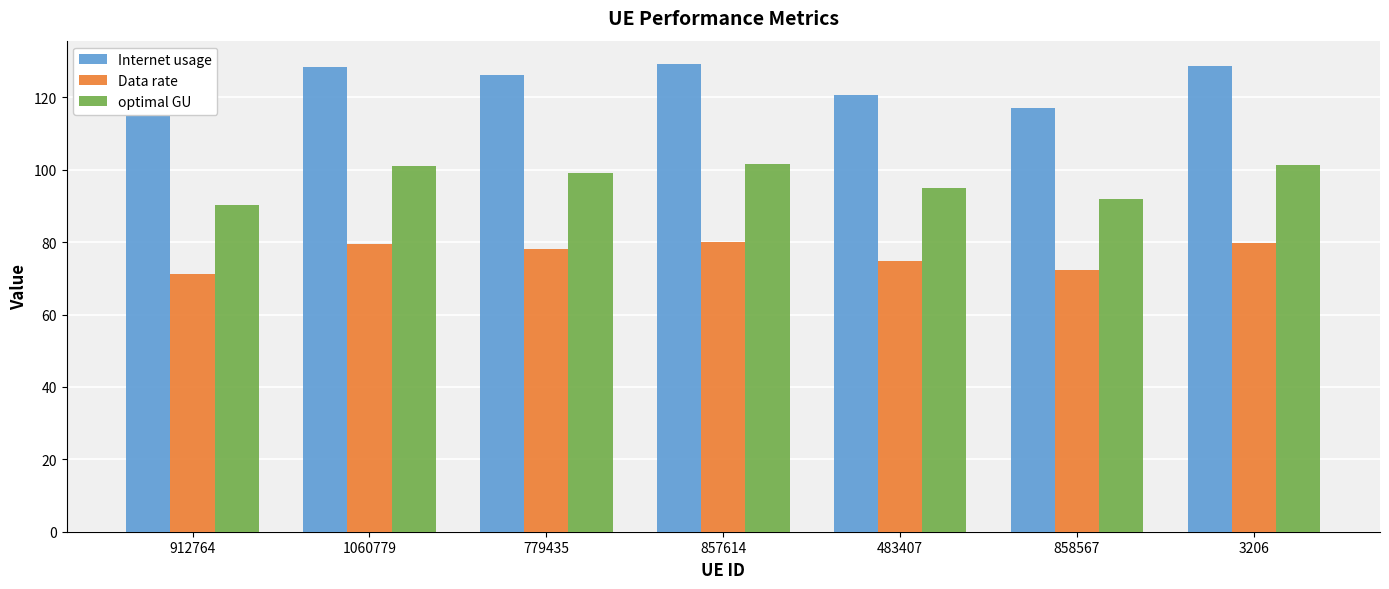

What position from the left is 858567?

6